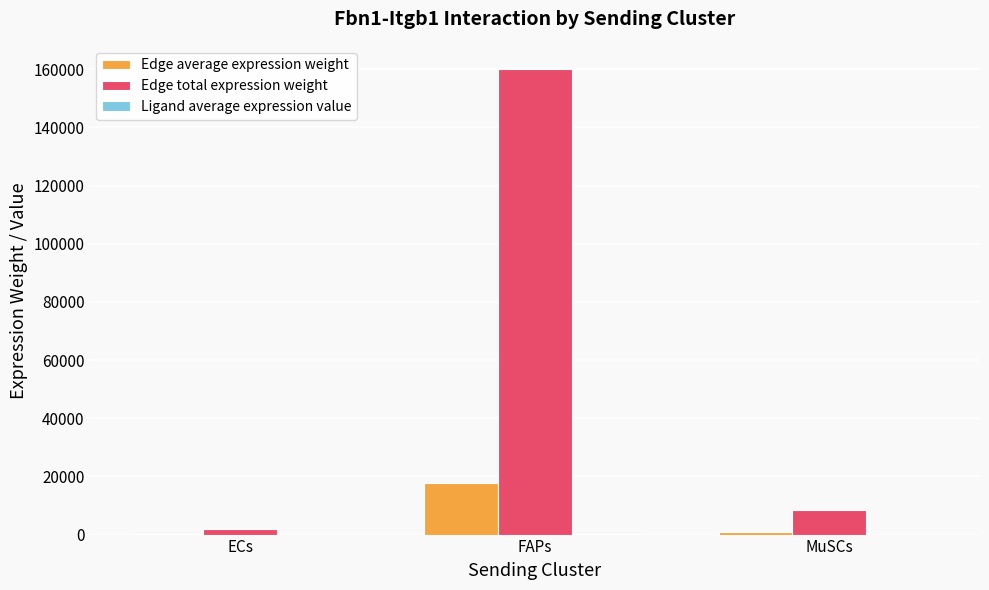

Which series has the largest total across all categories?

Edge total expression weight